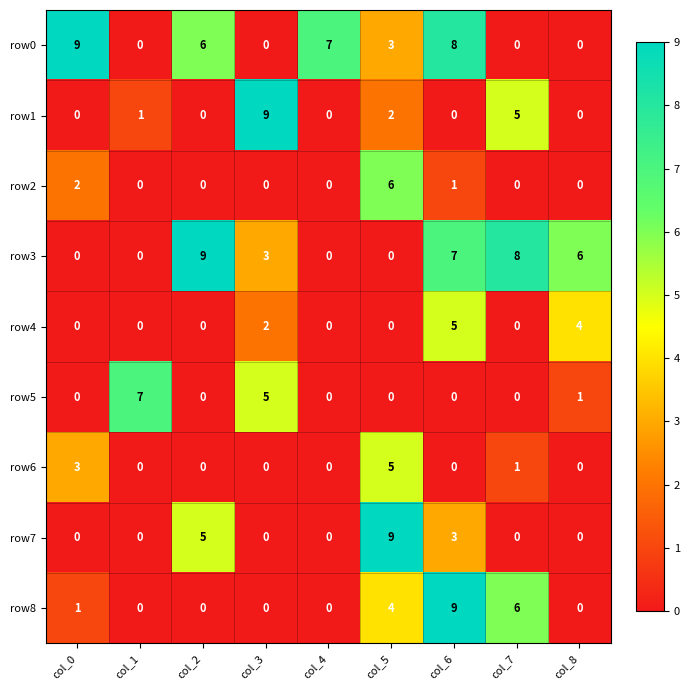

What is the difference between the maximum and minimum values in the row5 series?

7